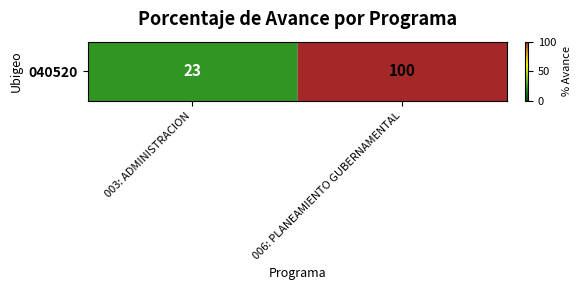

What is the smallest value displayed?

23